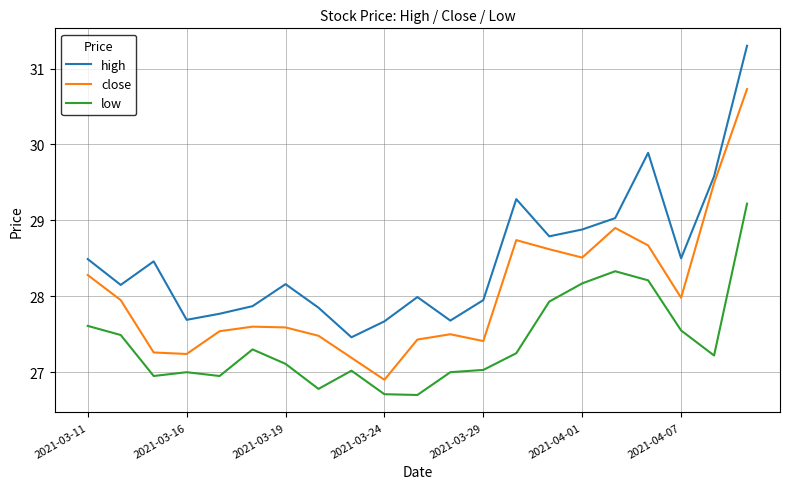

What is the minimum value for high?

27.5